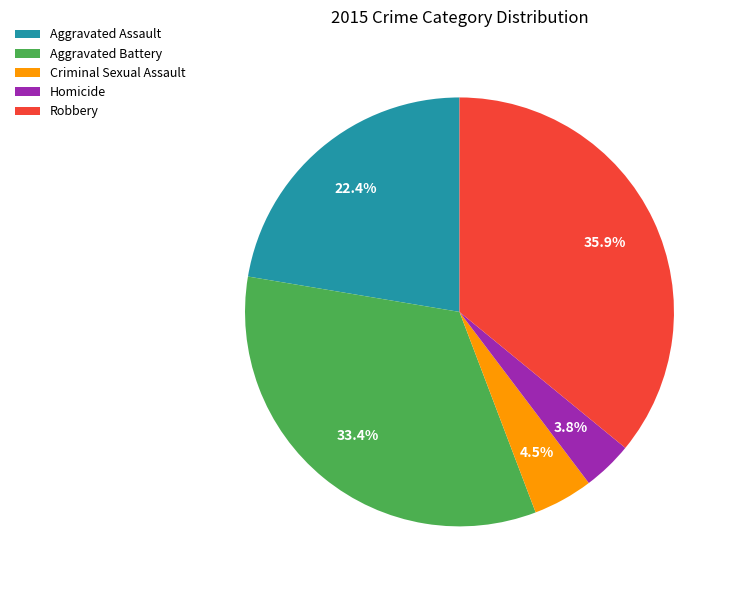

Is Aggravated Assault the majority of the pie?

No